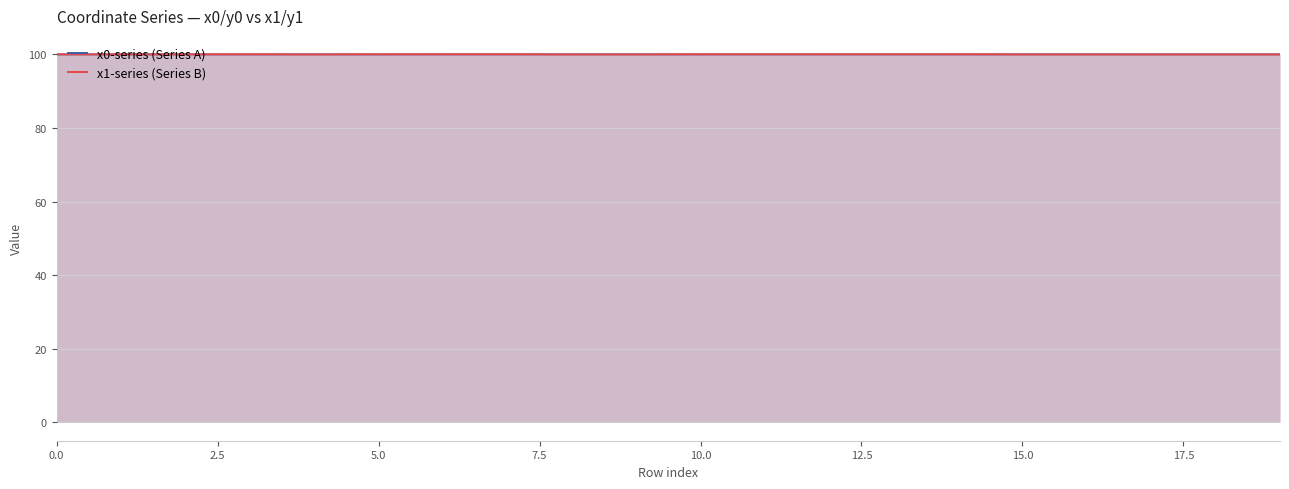

Is it true that x1-series (Series B) equals 38.8 at 0.0?

False